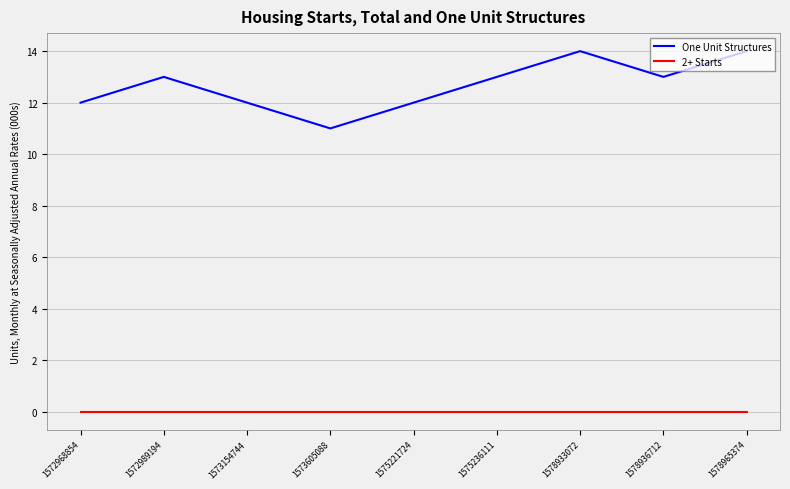

At 1578933072, list the series in order from smallest to largest.

2+ Starts, One Unit Structures